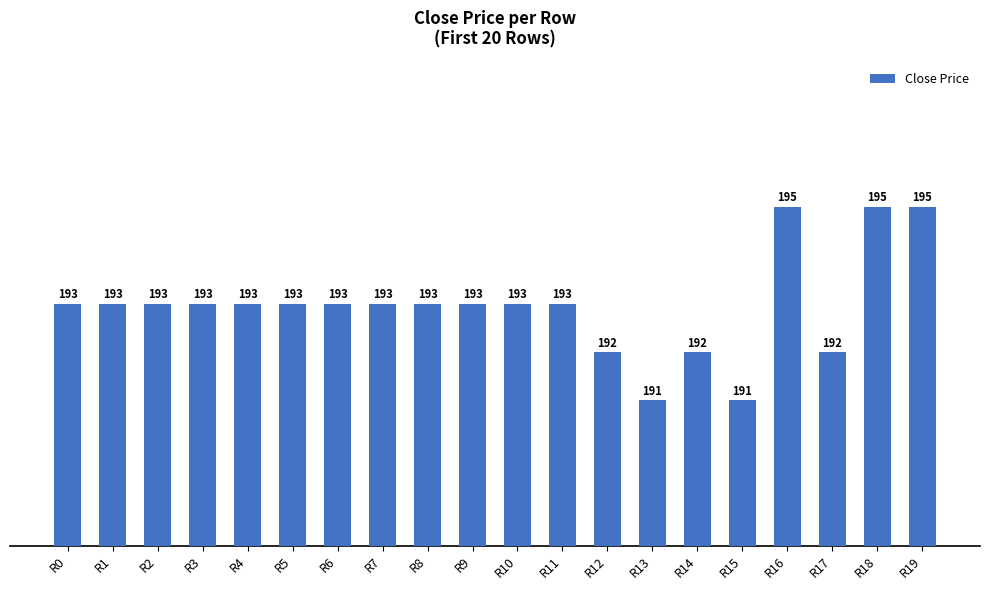

What is the maximum value shown in the chart?

195